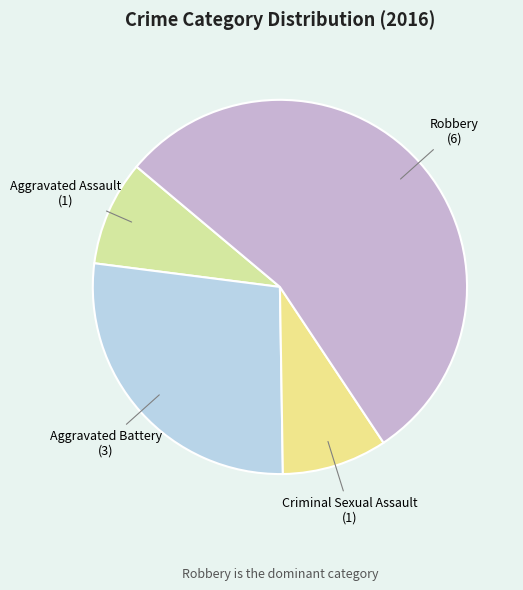

Do Aggravated Assault and Aggravated Battery together represent more than half of the pie?

No